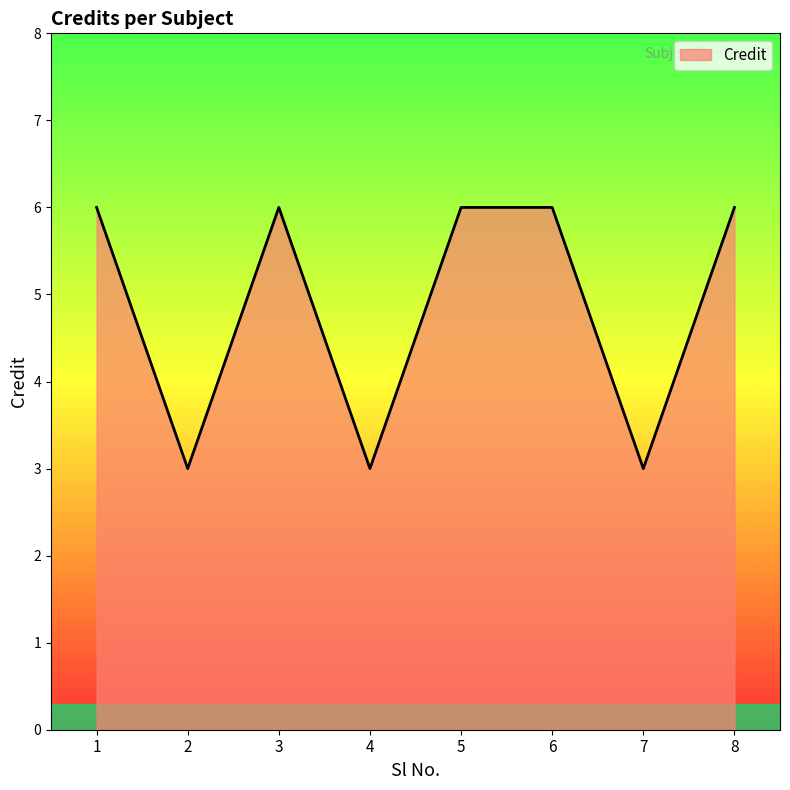

What is the sum of the values at 2 and 1?

9